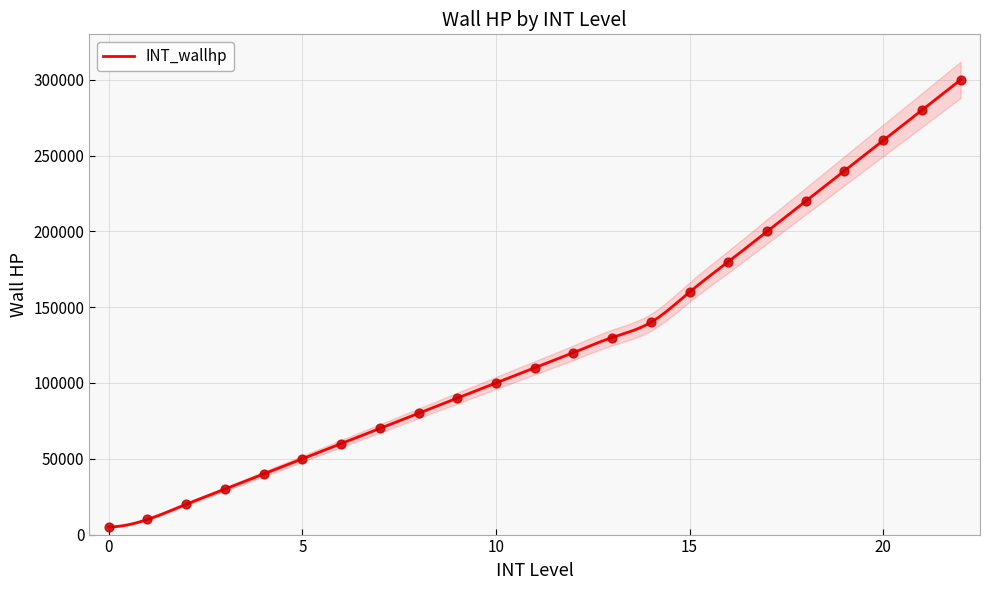

Approximately how many times larger is the value at 8 compared to 1?

8.0